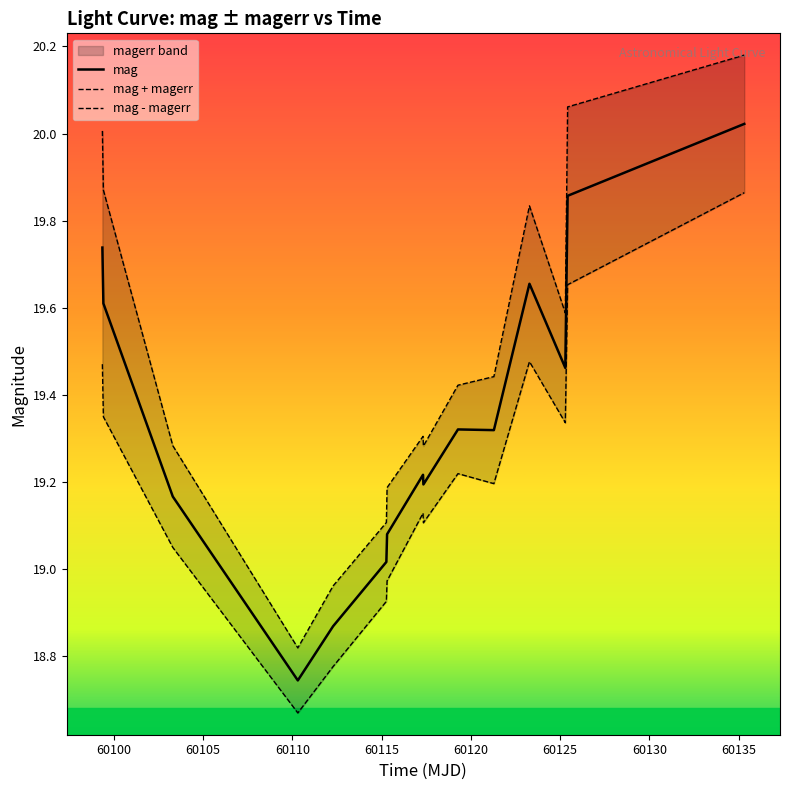

What is the value of the mag point at the 3rd from the left?

19.2